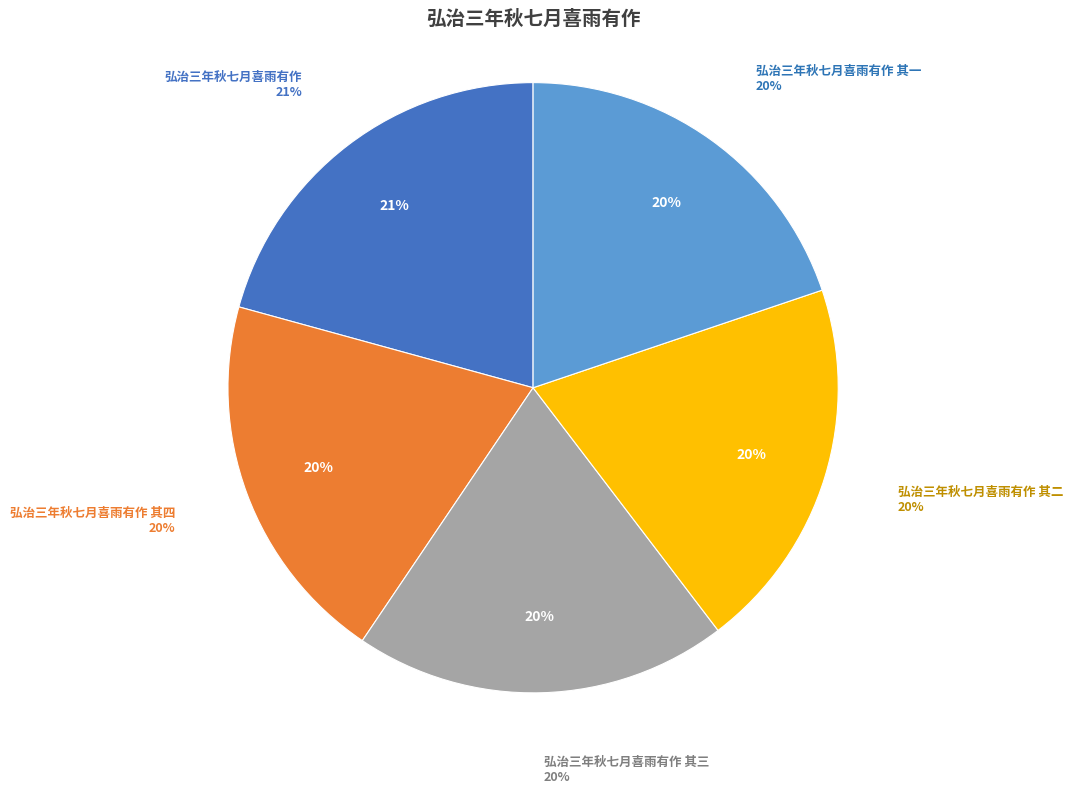

How much of the chart is everything except 弘治三年秋七月喜雨有作?

79.3%